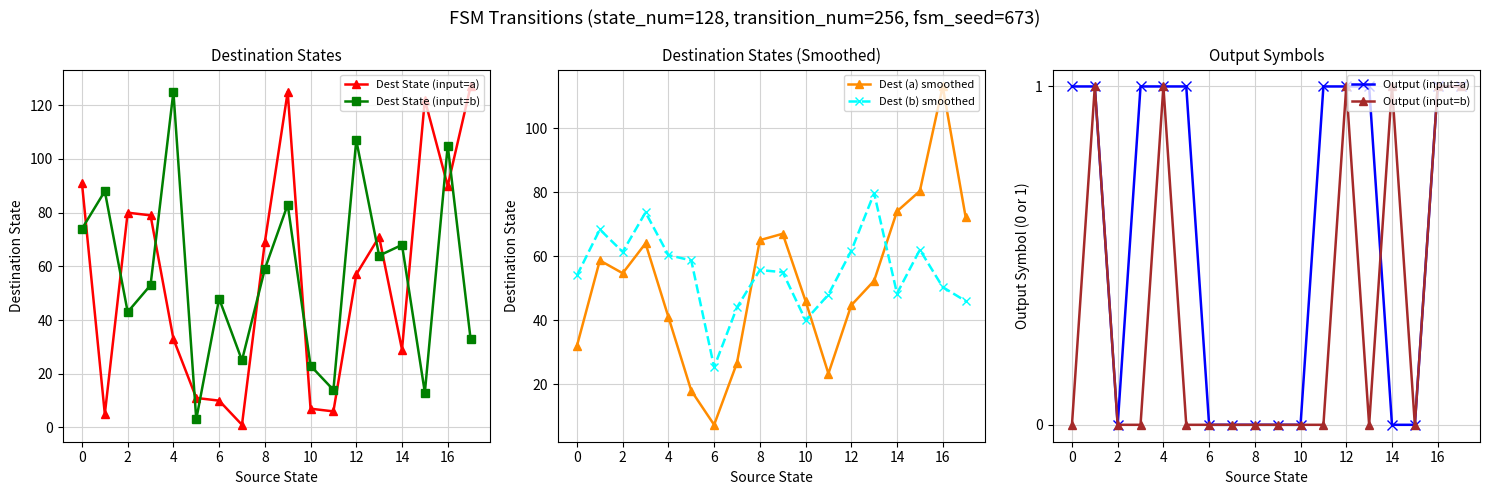

Which category has the highest value across all series?

17